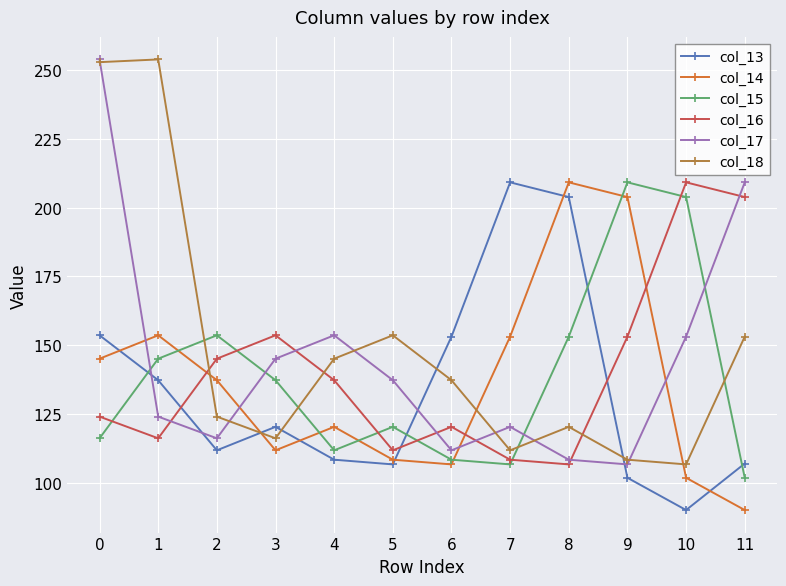

What is the average value of the col_18 series?

148.6